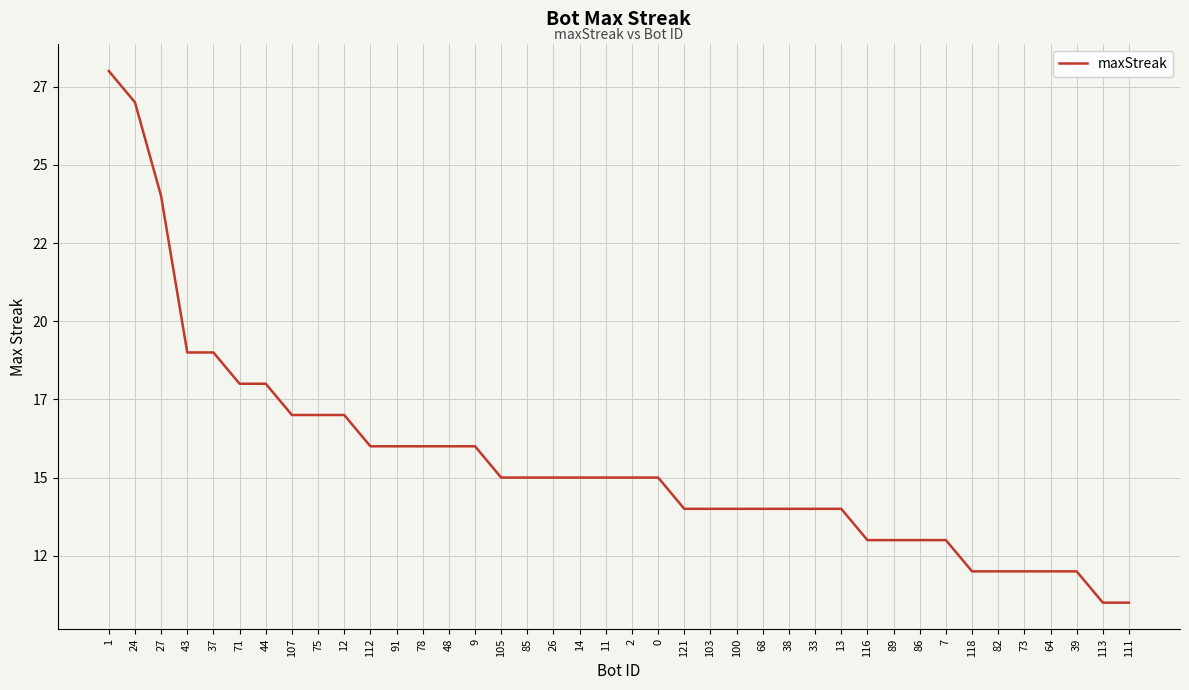

Does the chart display data point markers on the line(s)?

No